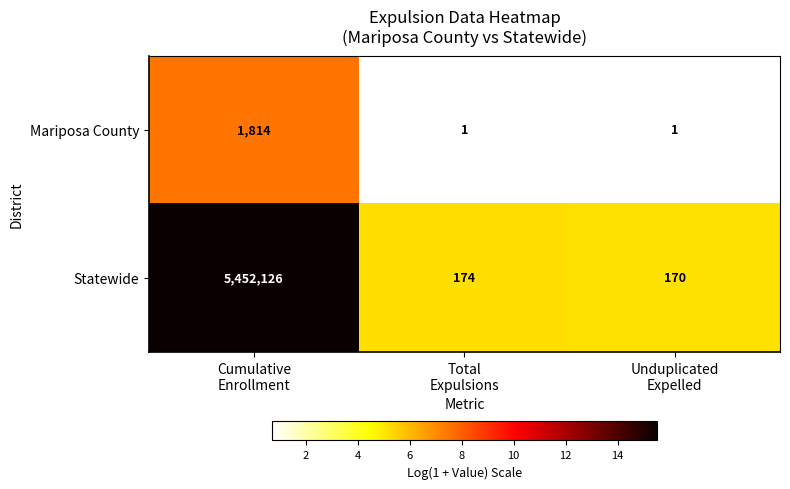

List the series in order of their peak value, lowest first.

Mariposa County, Statewide